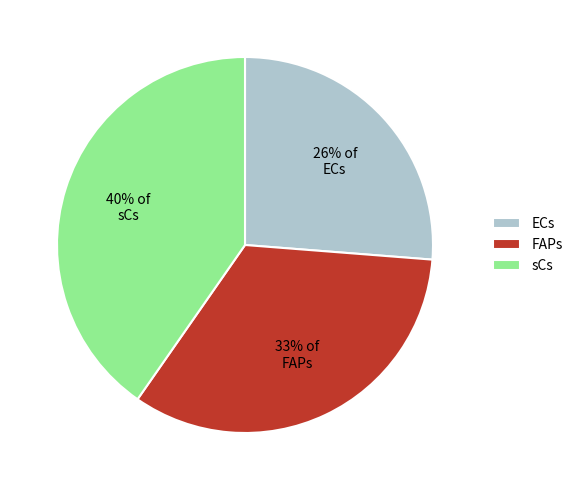

Rank the categories by value from highest to lowest.

sCs, FAPs, ECs